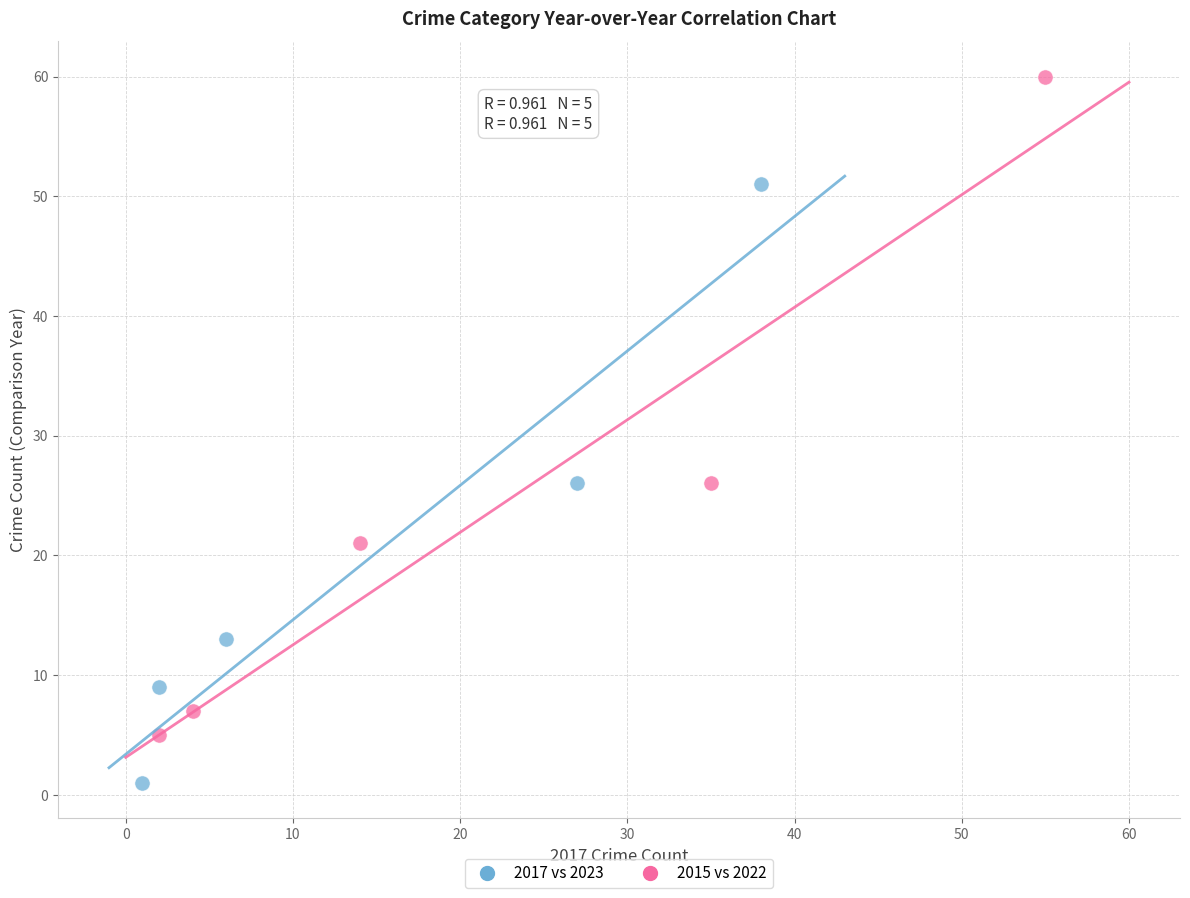

Which series contains the highest Y value?

2015 vs 2022